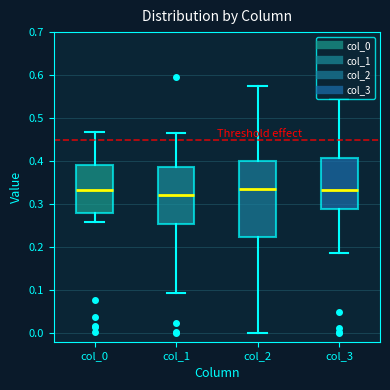

Which box is the tallest, from its lower edge to its upper edge?

col_2